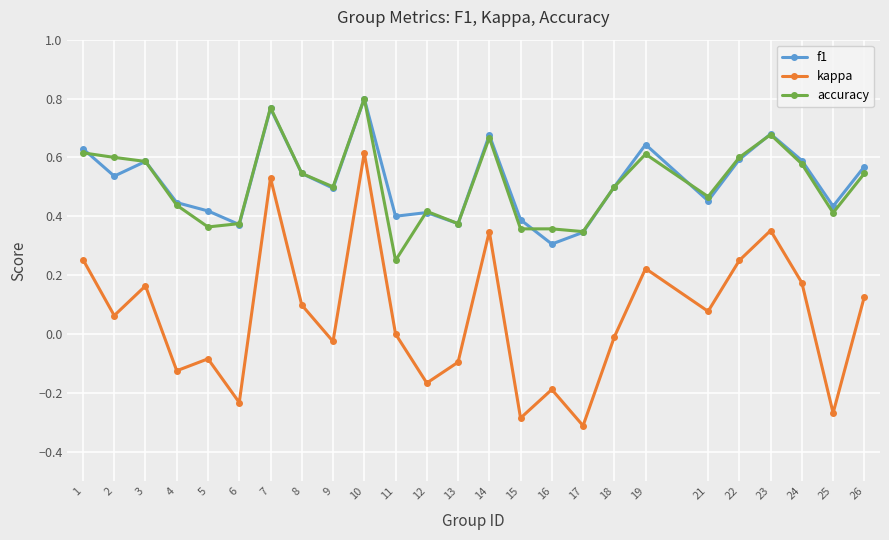

Which series has the widest spread of values?

kappa